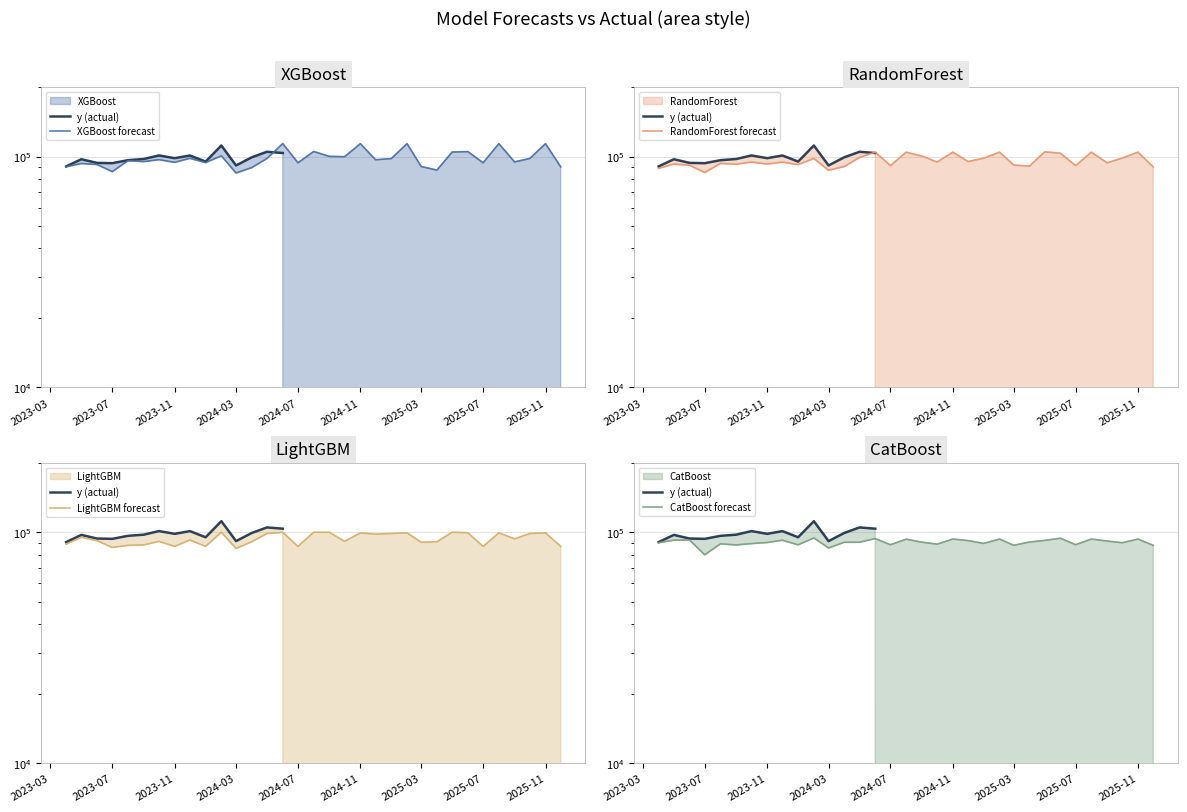

Is it true that XGBoost forecast equals 85995.6 at 2023-07?

True